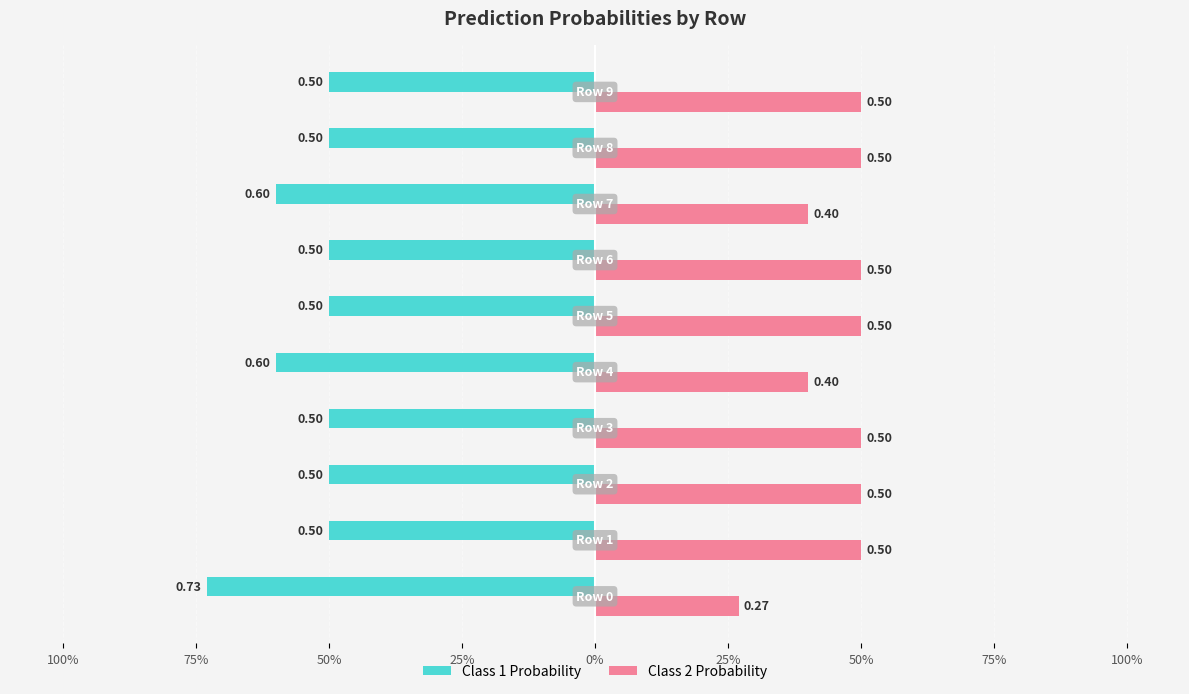

What are all the series names shown in the legend?

Class 1 Probability, Class 2 Probability